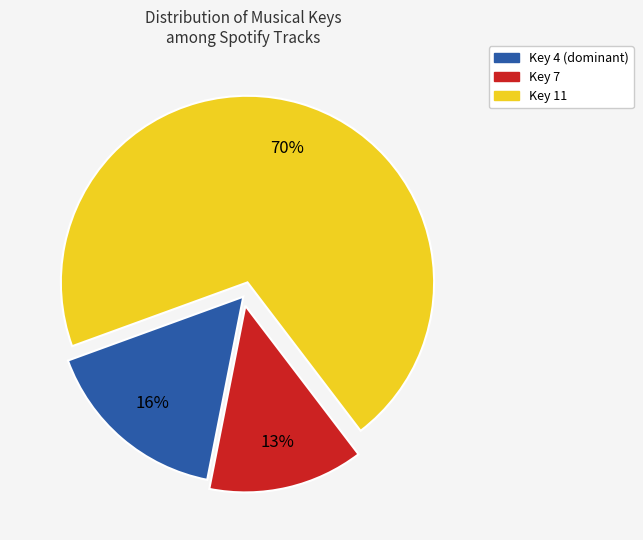

To the nearest percent, what is the average slice percentage?

33%